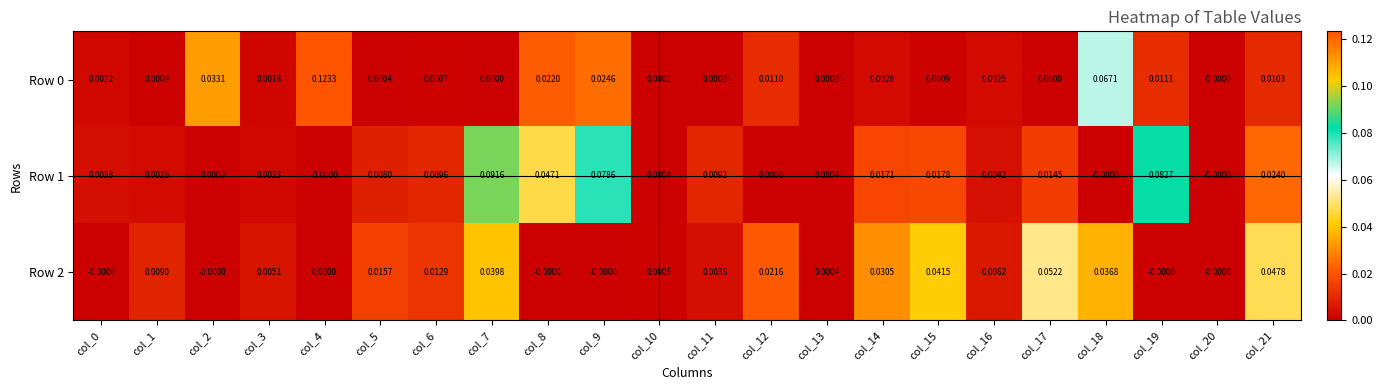

Is the value of Row 2 at col_7 greater than the value of Row 1 at col_15?

Yes